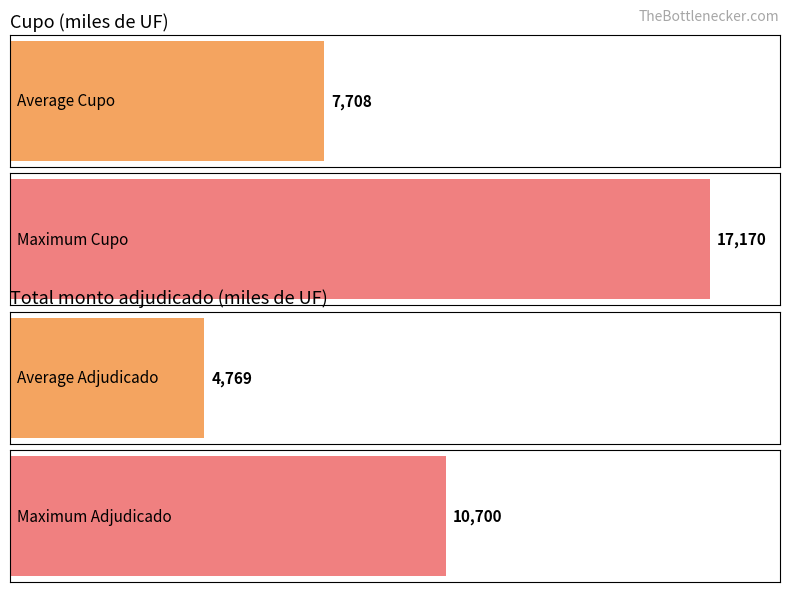

Which series has the largest range (max minus min)?

Cupo (miles de UF)